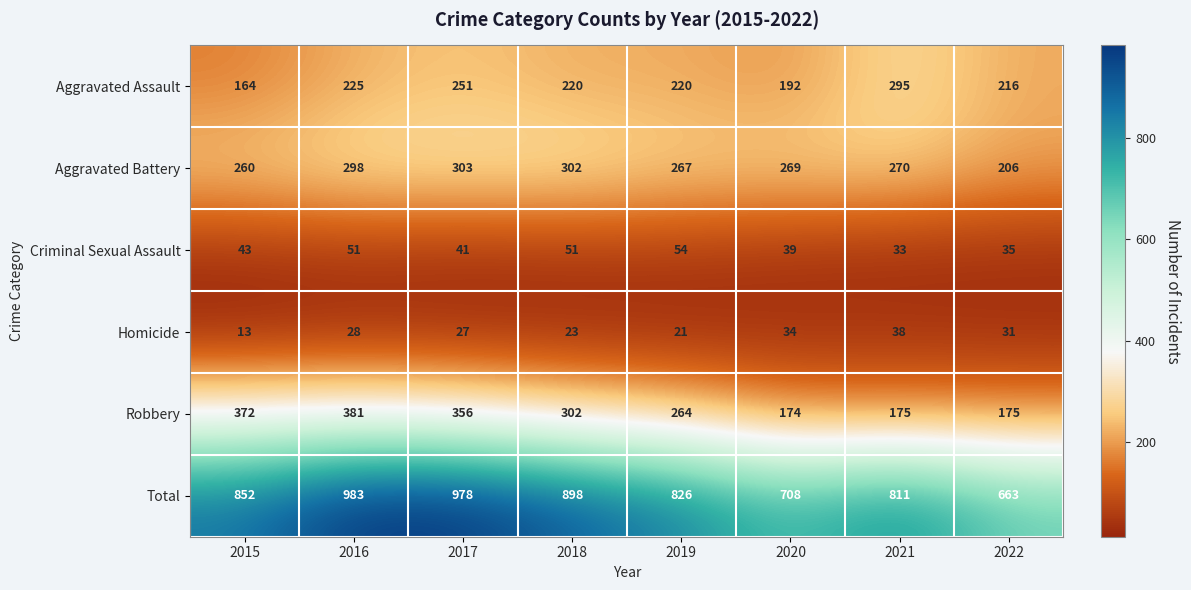

What is the spread (max minus min) of values at 2015?

839